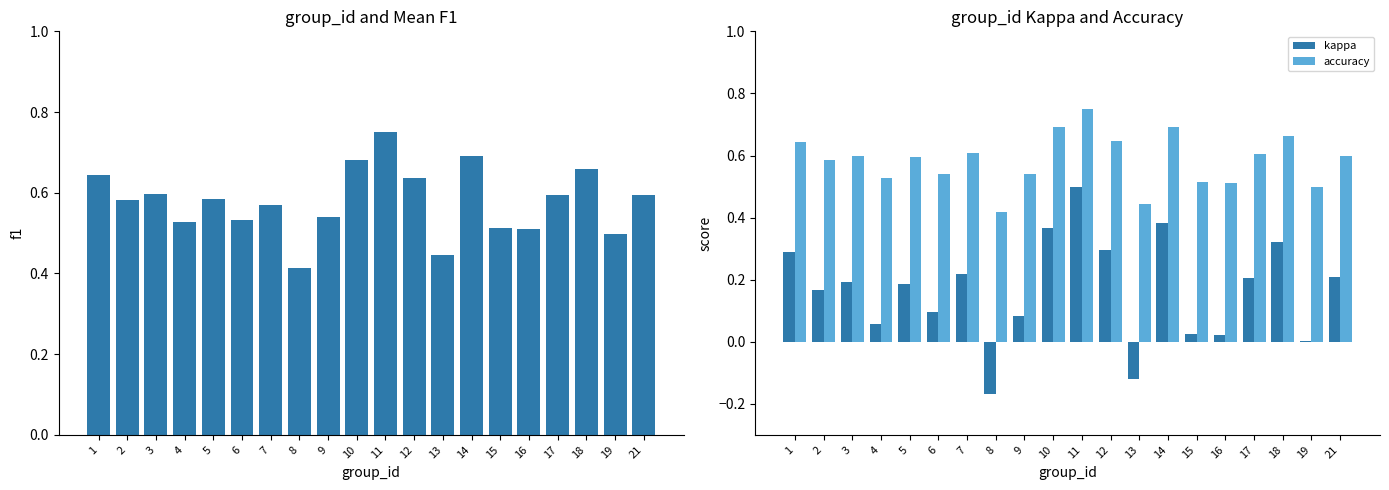

At how many categories does at least one series exceed 0?

20